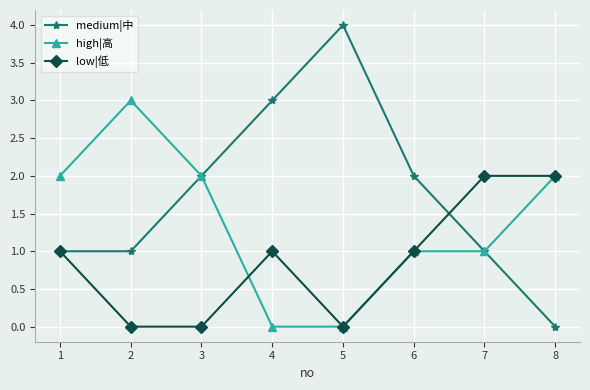

How many high|高 values are between 1 and 2?

5